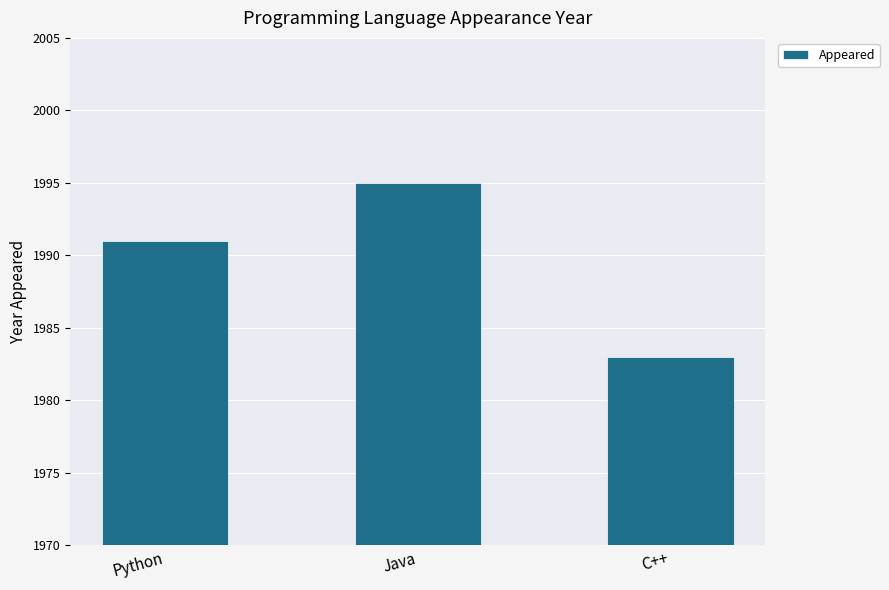

Rank the categories by value from highest to lowest.

Java, Python, C++